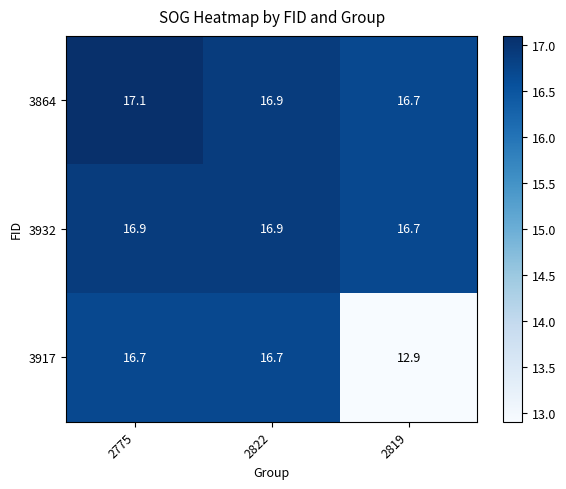

List the series in order of their peak value, highest first.

3864, 3932, 3917